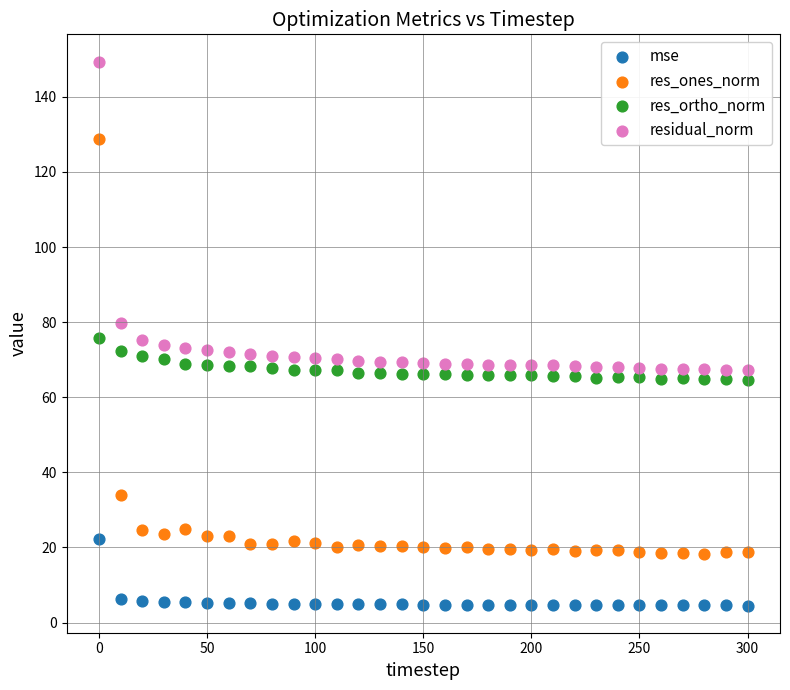

What is the X range (max minus min) for the scatter plot?

300.0